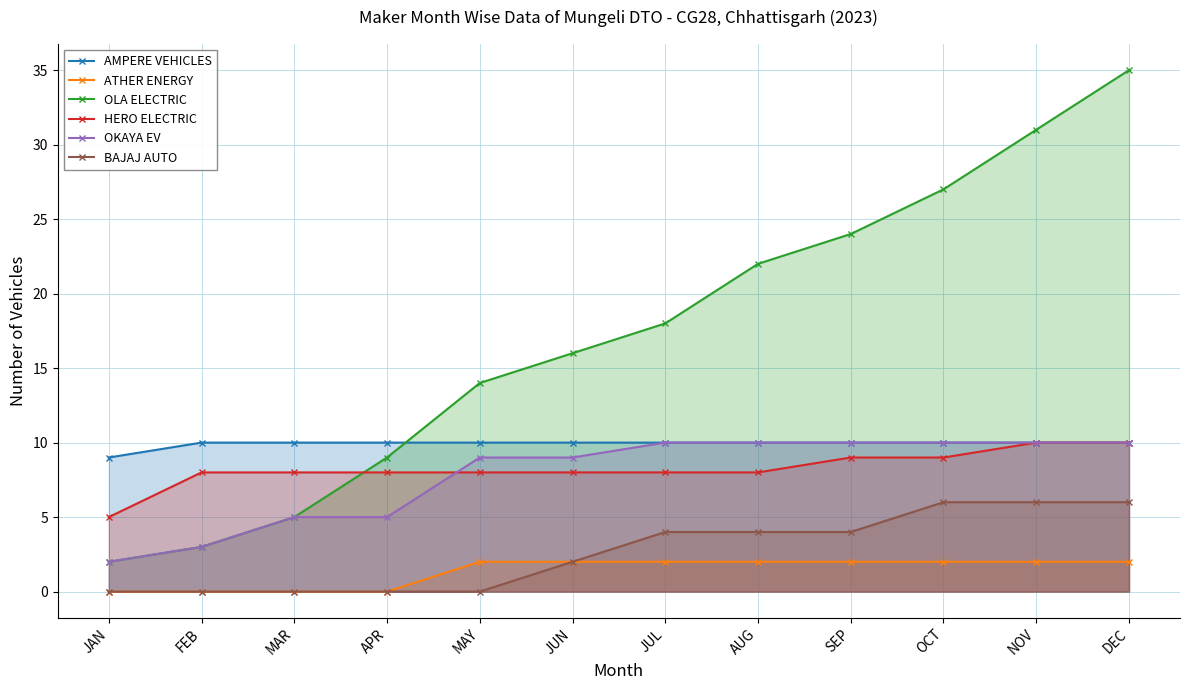

Rank the series by their maximum value, from highest to lowest.

OLA ELECTRIC, AMPERE VEHICLES, HERO ELECTRIC, OKAYA EV, BAJAJ AUTO, ATHER ENERGY